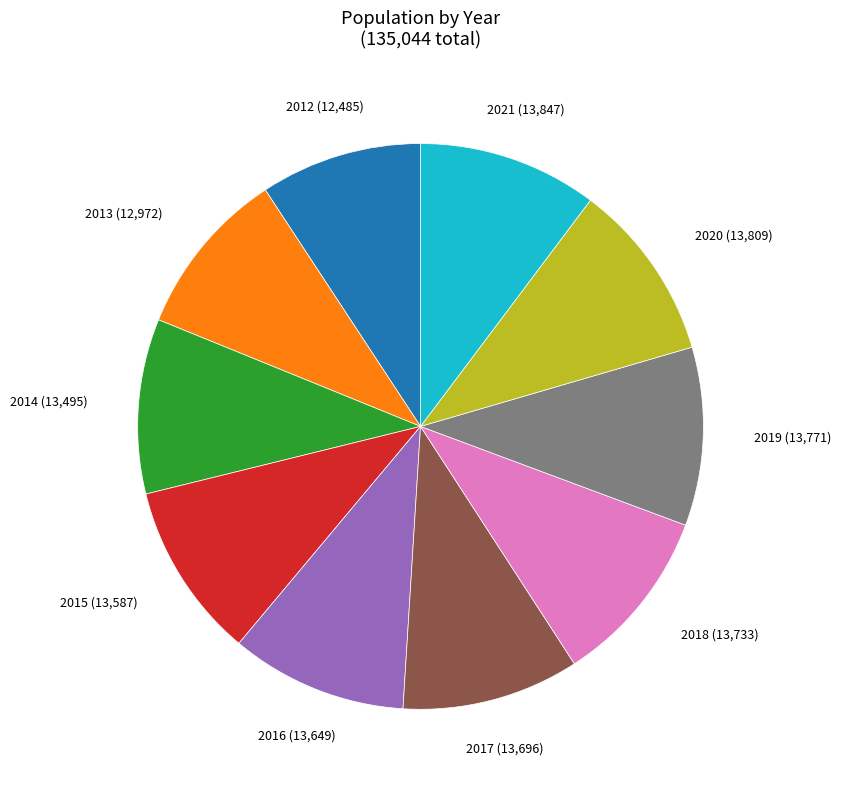

Is there any slice that represents more than half of the pie?

No